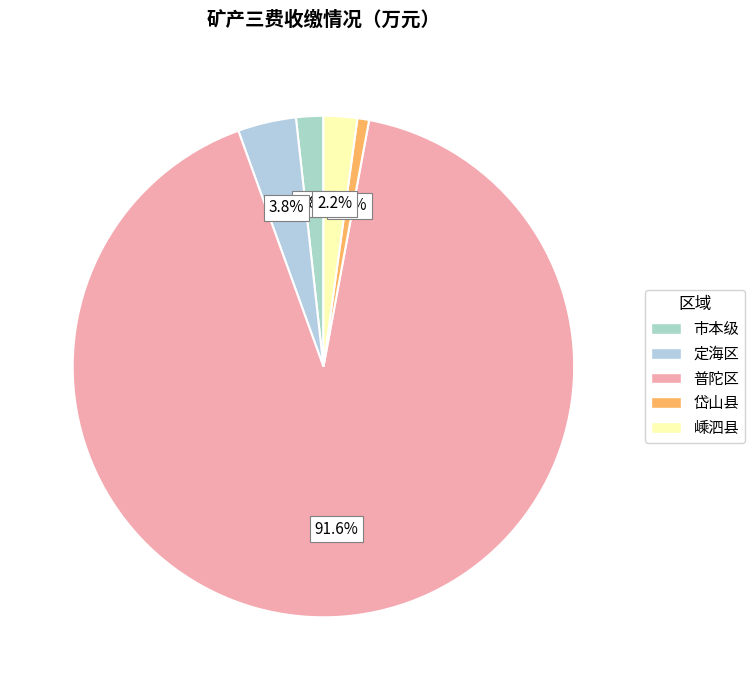

To the nearest percent, what is the average slice percentage?

20%